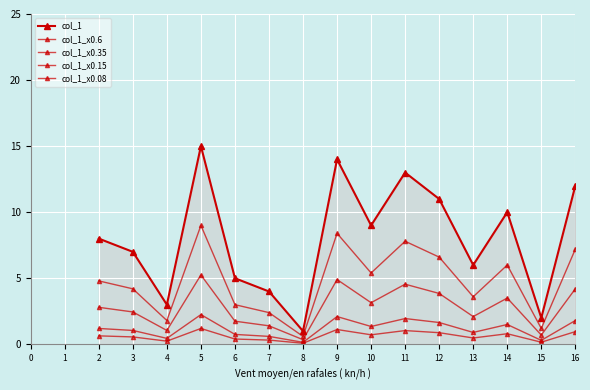

What is the difference between the second highest and second lowest values in the col_1 series?

12.0